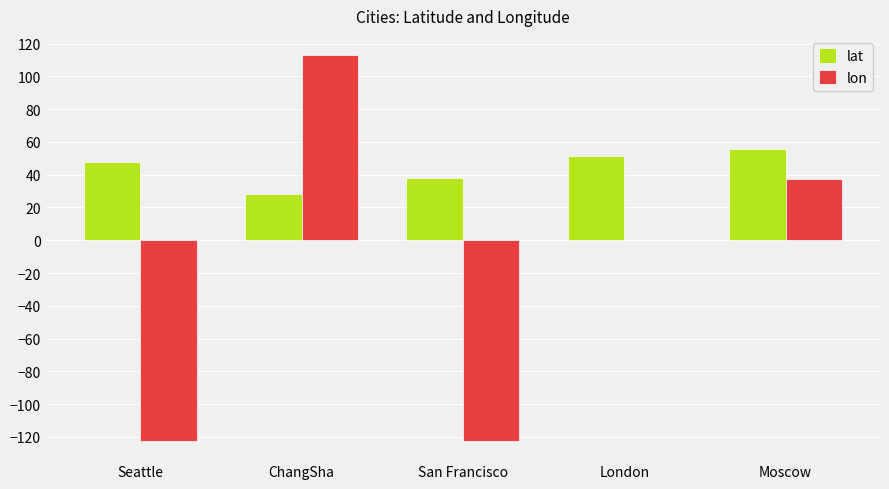

Is it true that lon equals -48.4 at Seattle?

False